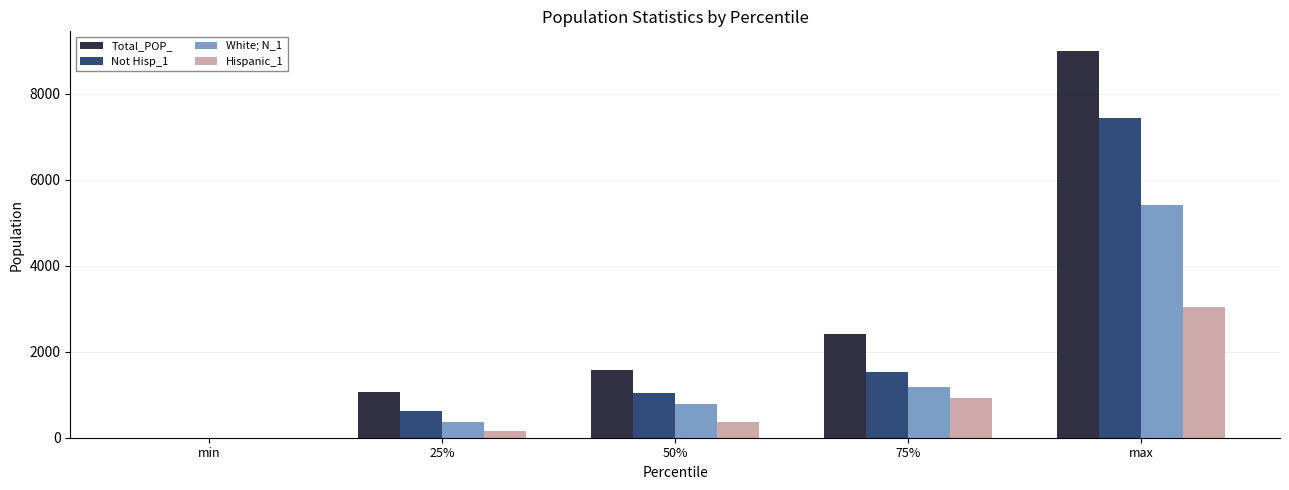

What is the total value across all series at max?

24907.1